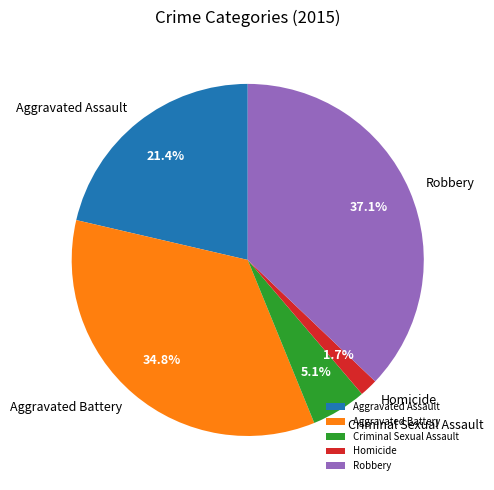

Which category has the smallest portion of the pie?

Homicide